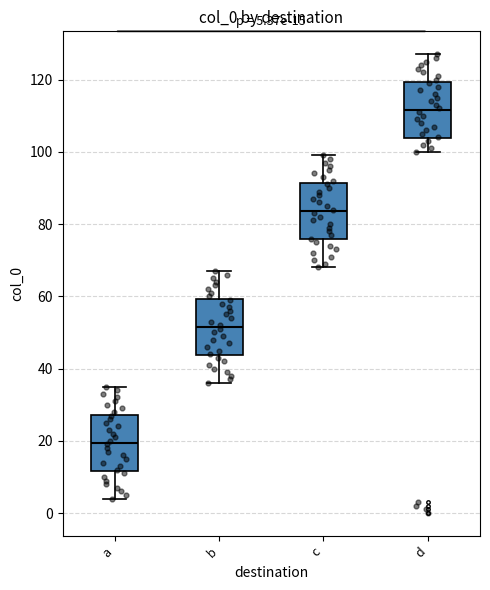

Which box has the lowest median line?

a